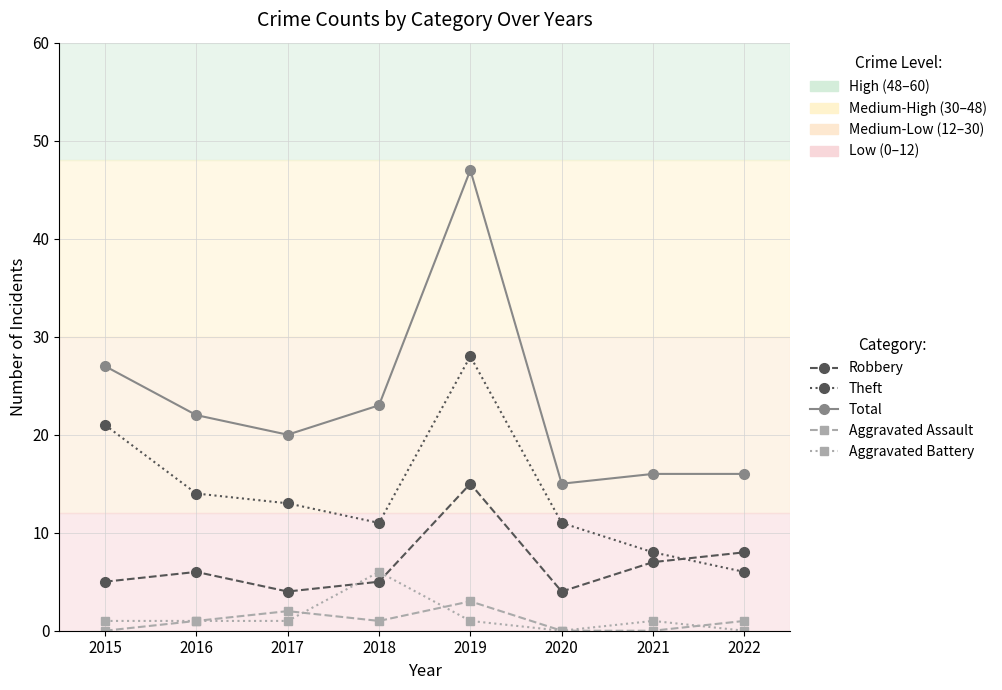

Between 2015 and 2021, which series saw the biggest shift?

Theft